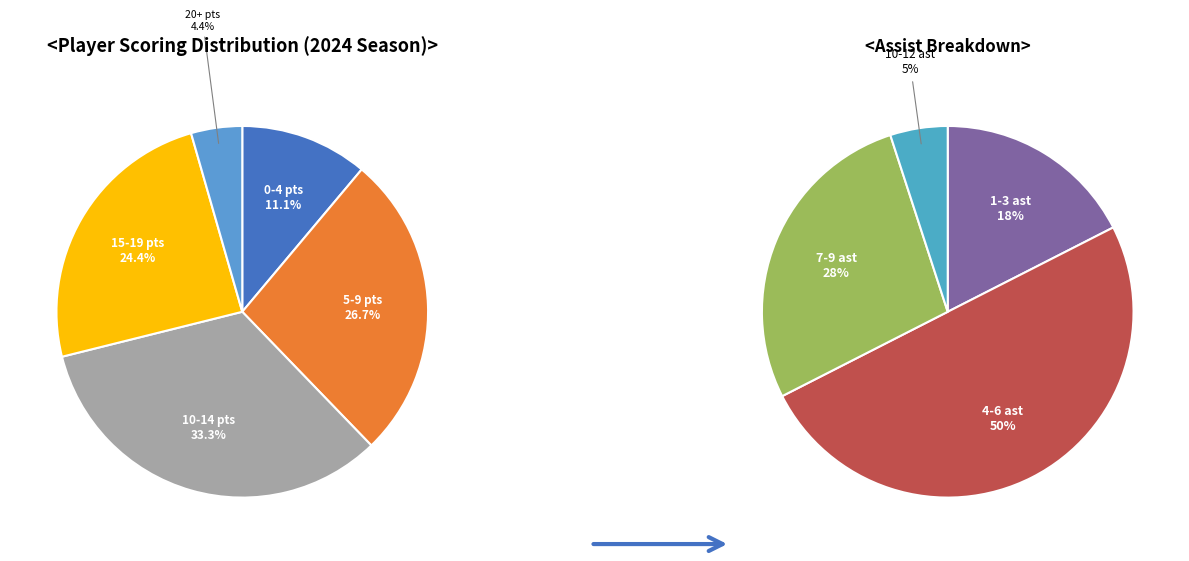

What is the difference between the highest and lowest values at 4?

12